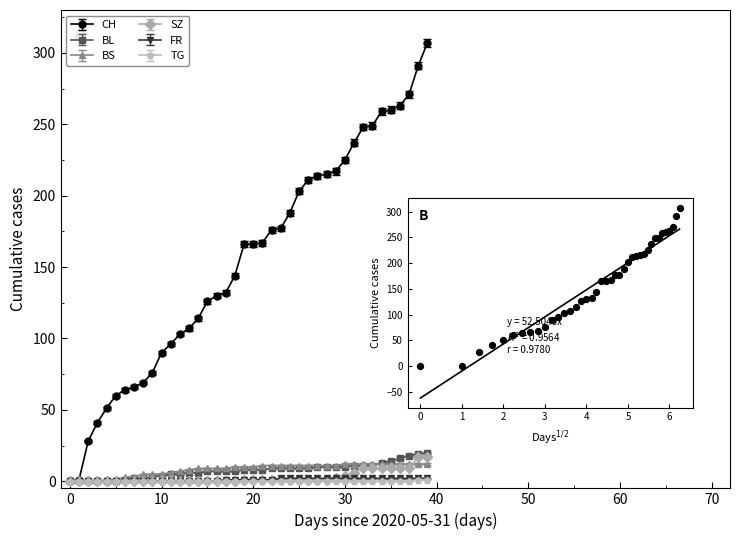

At which category is the sum across all series the highest?

39